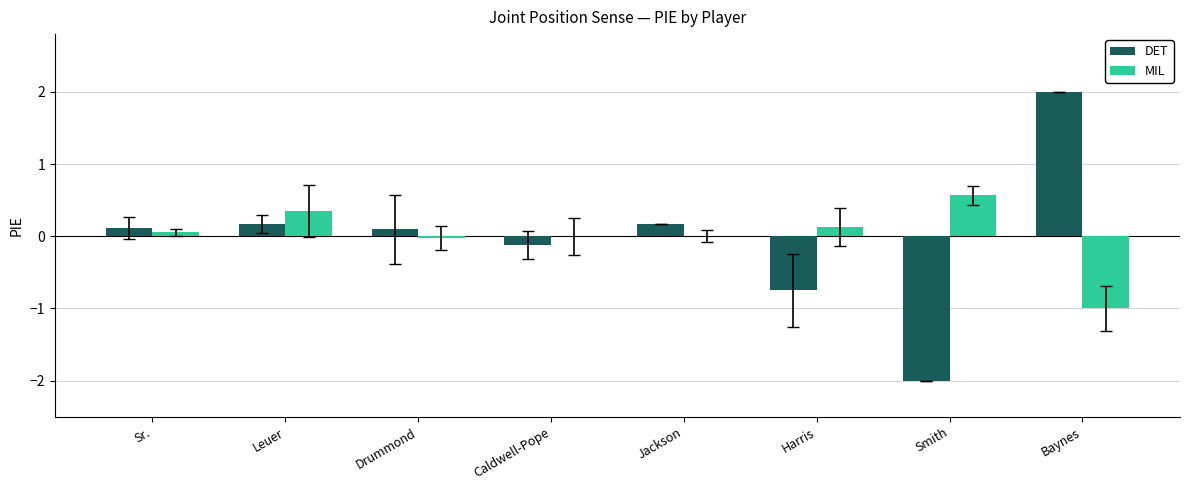

Which category has the highest value across all series?

Baynes